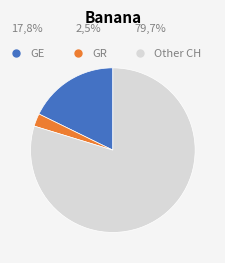

How many segments does this pie chart have?

3